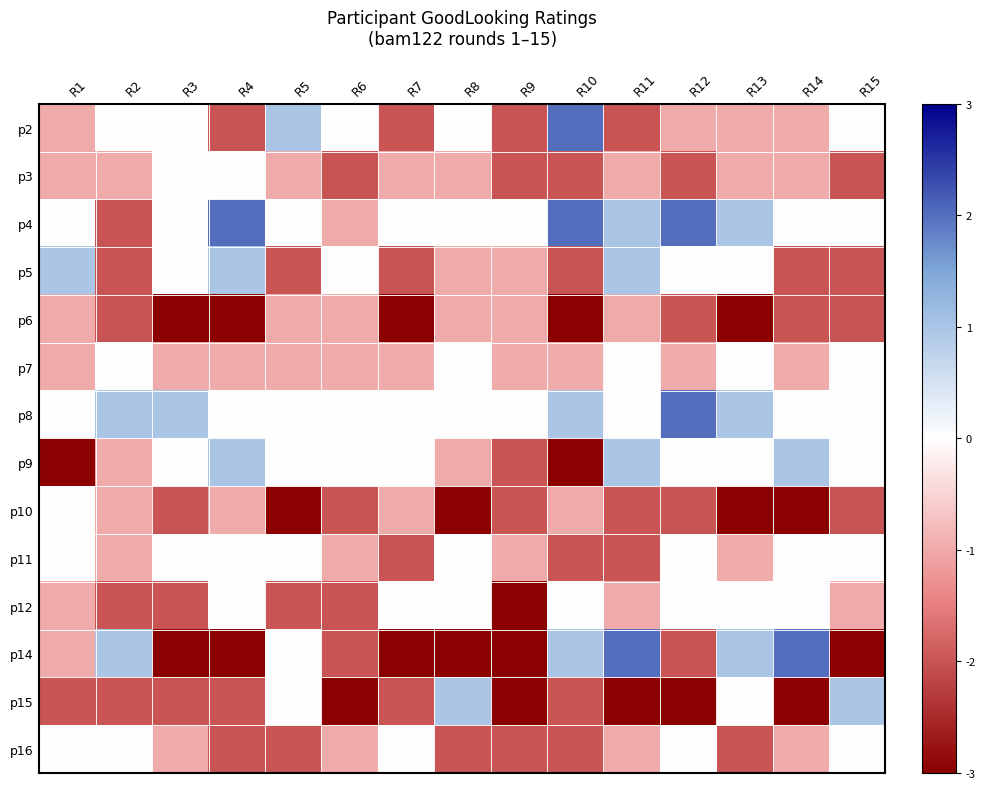

Reading left to right, extract all data points from this chart.

p2: R1=-1	R2=0	R3=0	R4=-2	R5=1	R6=0	R7=-2	R8=0	R9=-2	R10=2	R11=-2	R12=-1	R13=-1	R14=-1	R15=0
p3: R1=-1	R2=-1	R3=0	R4=0	R5=-1	R6=-2	R7=-1	R8=-1	R9=-2	R10=-2	R11=-1	R12=-2	R13=-1	R14=-1	R15=-2
p4: R1=0	R2=-2	R3=0	R4=2	R5=0	R6=-1	R7=0	R8=0	R9=0	R10=2	R11=1	R12=2	R13=1	R14=0	R15=0
p5: R1=1	R2=-2	R3=0	R4=1	R5=-2	R6=0	R7=-2	R8=-1	R9=-1	R10=-2	R11=1	R12=0	R13=0	R14=-2	R15=-2
p6: R1=-1	R2=-2	R3=-3	R4=-3	R5=-1	R6=-1	R7=-3	R8=-1	R9=-1	R10=-3	R11=-1	R12=-2	R13=-3	R14=-2	R15=-2
p7: R1=-1	R2=0	R3=-1	R4=-1	R5=-1	R6=-1	R7=-1	R8=0	R9=-1	R10=-1	R11=0	R12=-1	R13=0	R14=-1	R15=0
p8: R1=0	R2=1	R3=1	R4=0	R5=0	R6=0	R7=0	R8=0	R9=0	R10=1	R11=0	R12=2	R13=1	R14=0	R15=0
p9: R1=-3	R2=-1	R3=0	R4=1	R5=0	R6=0	R7=0	R8=-1	R9=-2	R10=-3	R11=1	R12=0	R13=0	R14=1	R15=0
p10: R1=0	R2=-1	R3=-2	R4=-1	R5=-3	R6=-2	R7=-1	R8=-3	R9=-2	R10=-1	R11=-2	R12=-2	R13=-3	R14=-3	R15=-2
p11: R1=0	R2=-1	R3=0	R4=0	R5=0	R6=-1	R7=-2	R8=0	R9=-1	R10=-2	R11=-2	R12=0	R13=-1	R14=0	R15=0
p12: R1=-1	R2=-2	R3=-2	R4=0	R5=-2	R6=-2	R7=0	R8=0	R9=-3	R10=0	R11=-1	R12=0	R13=0	R14=0	R15=-1
p14: R1=-1	R2=1	R3=-3	R4=-3	R5=0	R6=-2	R7=-3	R8=-3	R9=-3	R10=1	R11=2	R12=-2	R13=1	R14=2	R15=-3
p15: R1=-2	R2=-2	R3=-2	R4=-2	R5=0	R6=-3	R7=-2	R8=1	R9=-3	R10=-2	R11=-3	R12=-3	R13=0	R14=-3	R15=1
p16: R1=0	R2=0	R3=-1	R4=-2	R5=-2	R6=-1	R7=0	R8=-2	R9=-2	R10=-2	R11=-1	R12=0	R13=-2	R14=-1	R15=0